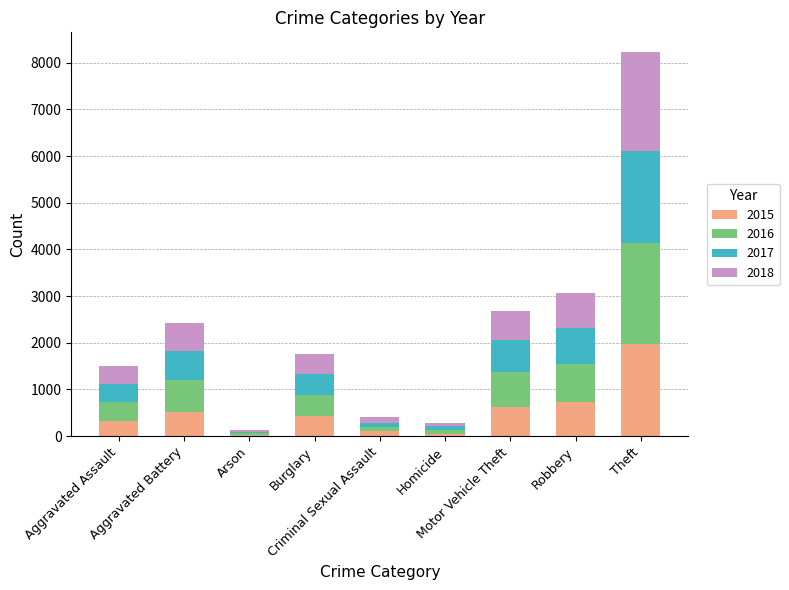

At which category is the sum across all series the highest?

Theft